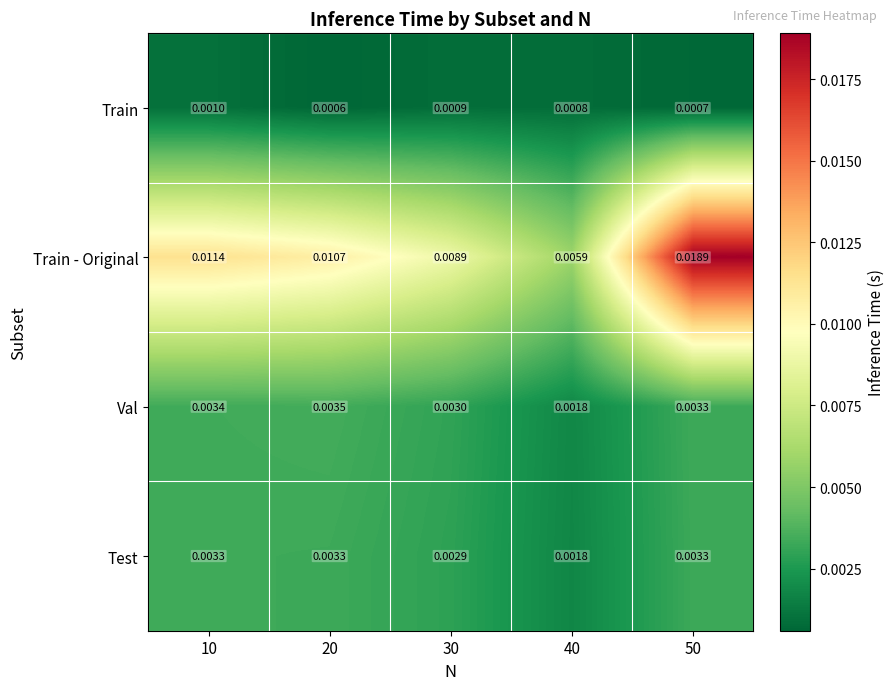

Rank the series by their maximum value, from highest to lowest.

Train - Original, Val, Test, Train